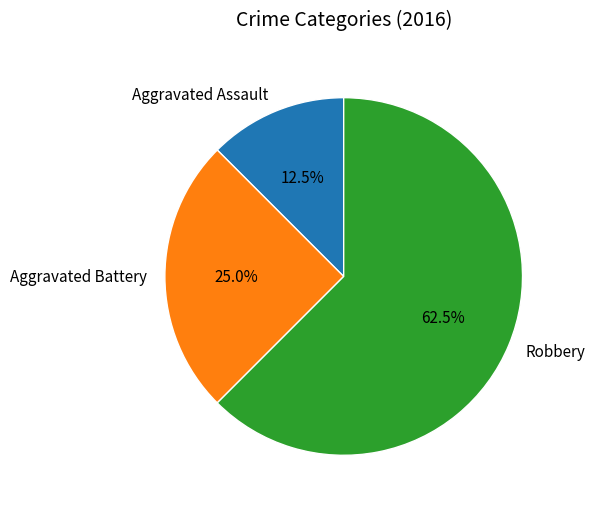

Count the number of slices in the pie.

3